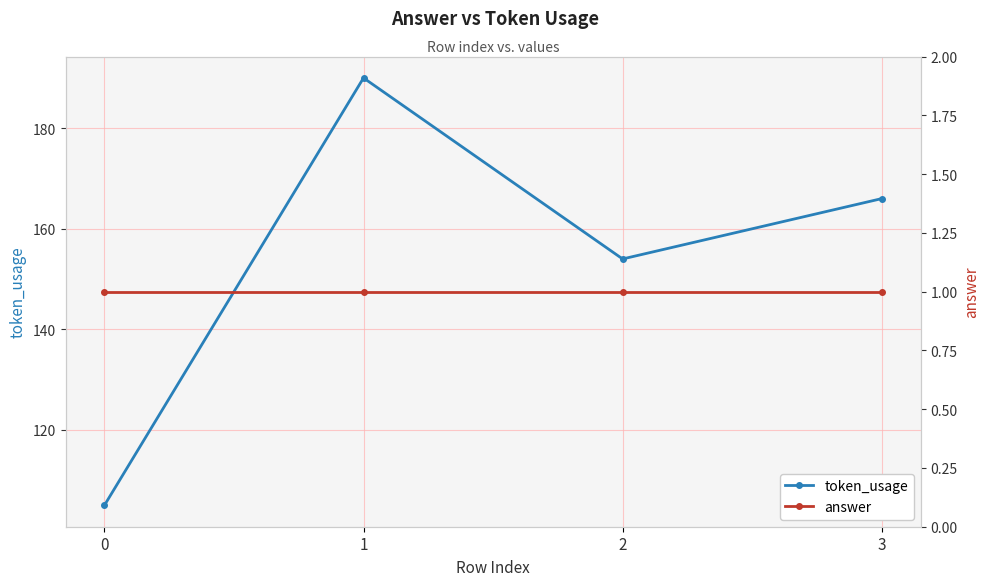

Which category has the highest value across all series?

1